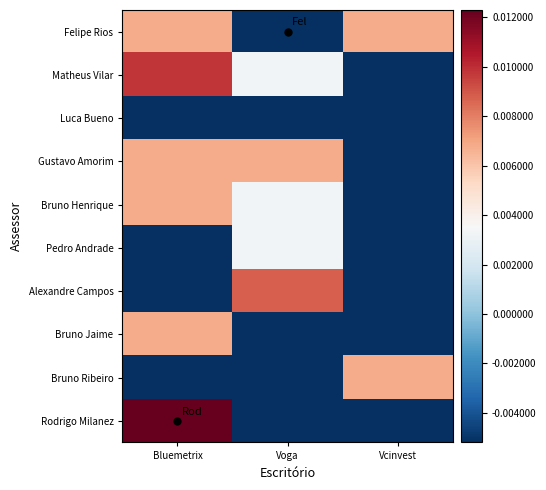

How many categories are shown in the chart?

3